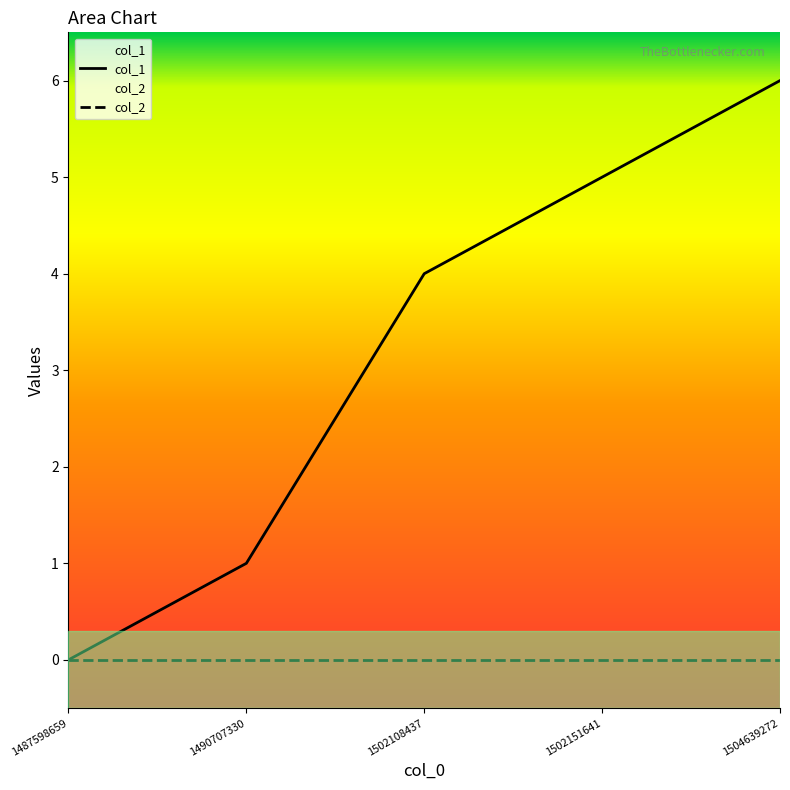

True or false: the data shows -4 at 1487598659.

False